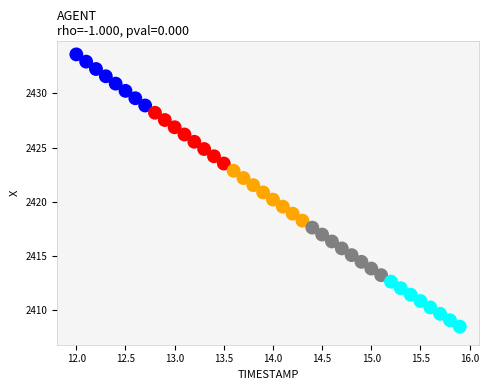

What is the range of X values (max minus min)?

3.9